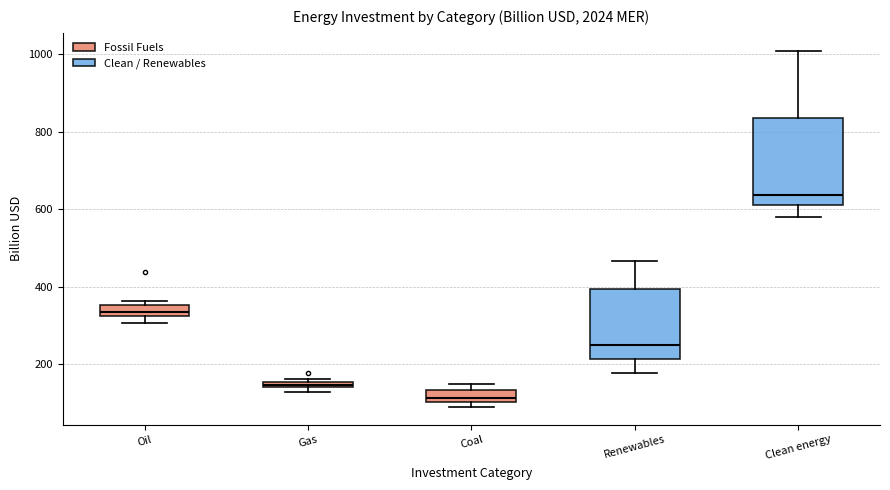

Comparing the boxes themselves (not the whiskers), which one is the tallest?

Clean energy